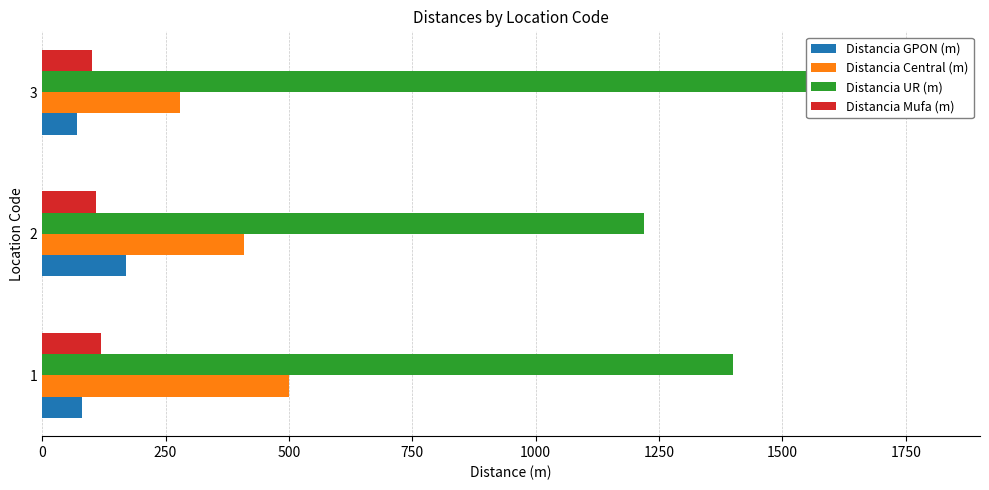

The value of Distancia Central (m) at 3 is 145. True or false?

False